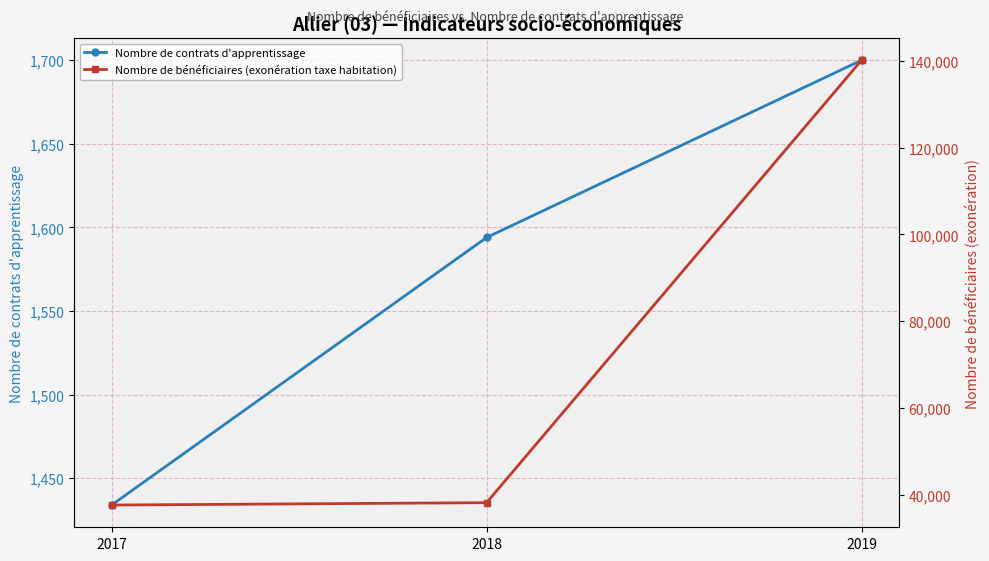

How many lines are shown in the chart?

2